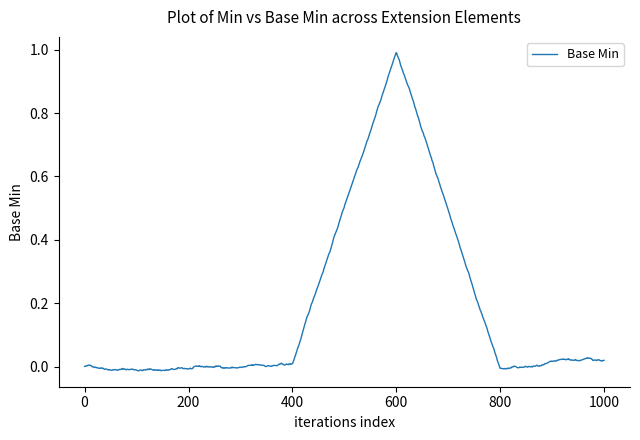

How many lines are shown in the chart?

1